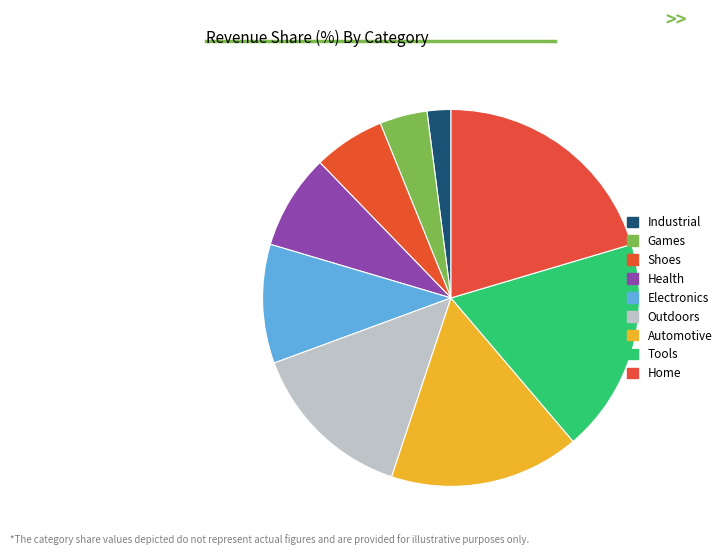

What percentage is the Automotive slice, to the nearest percent?

16%